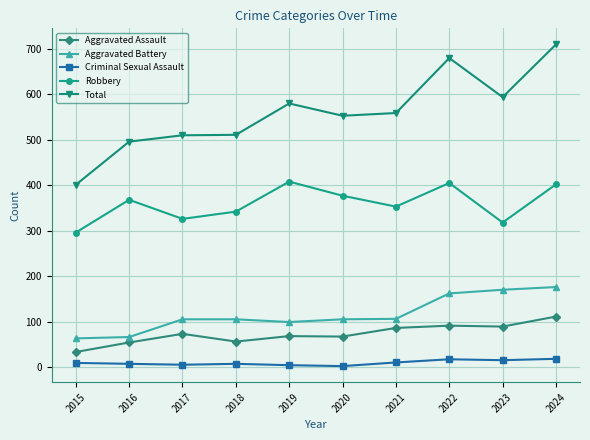

At 2018, list the series in order from largest to smallest.

Total, Robbery, Aggravated Battery, Aggravated Assault, Criminal Sexual Assault